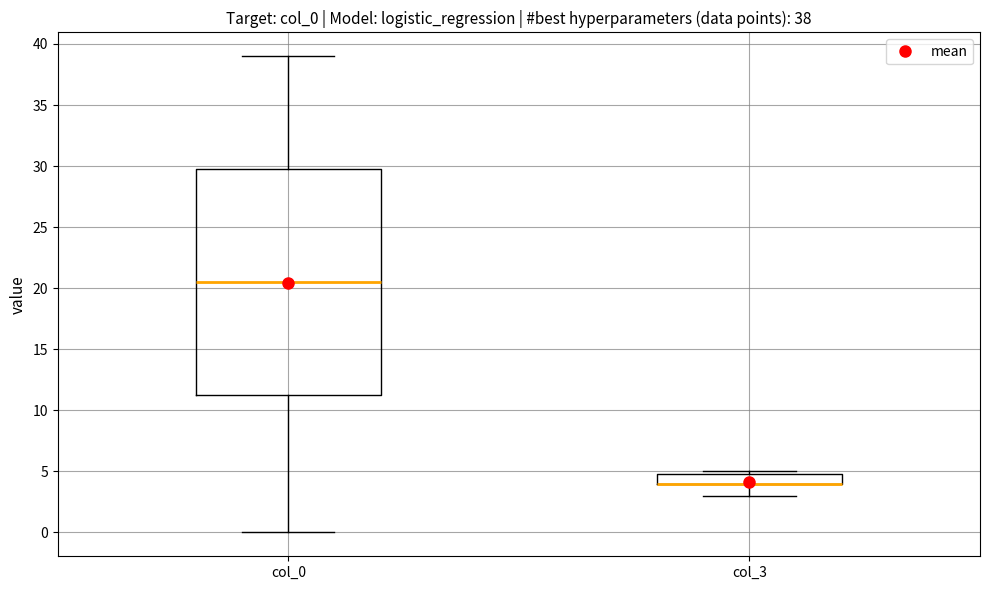

Which box is the tallest, from its lower edge to its upper edge?

col_0